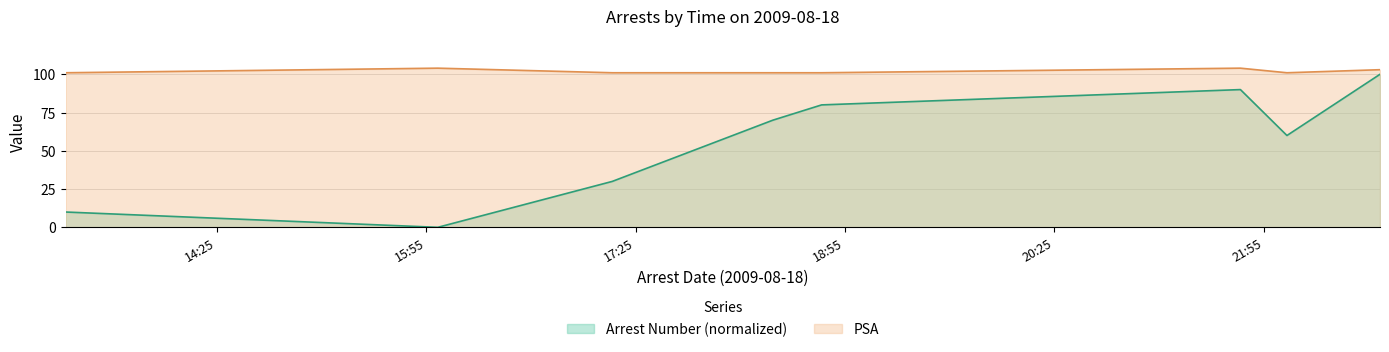

What is the difference between the second highest and second lowest values in the PSA series?

3